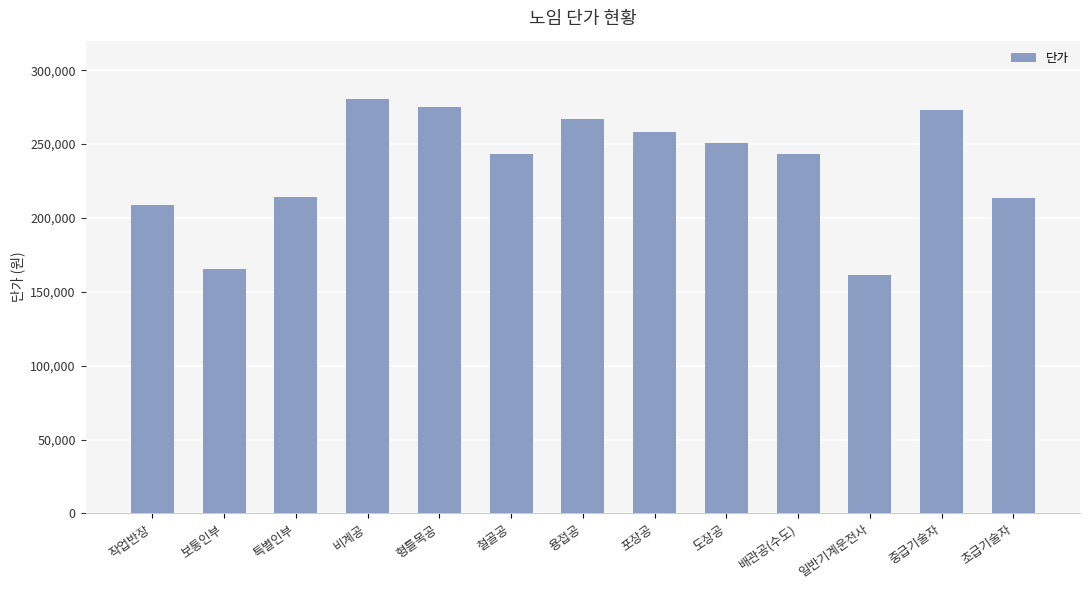

What is the value of the 12th bar from the left?

272915